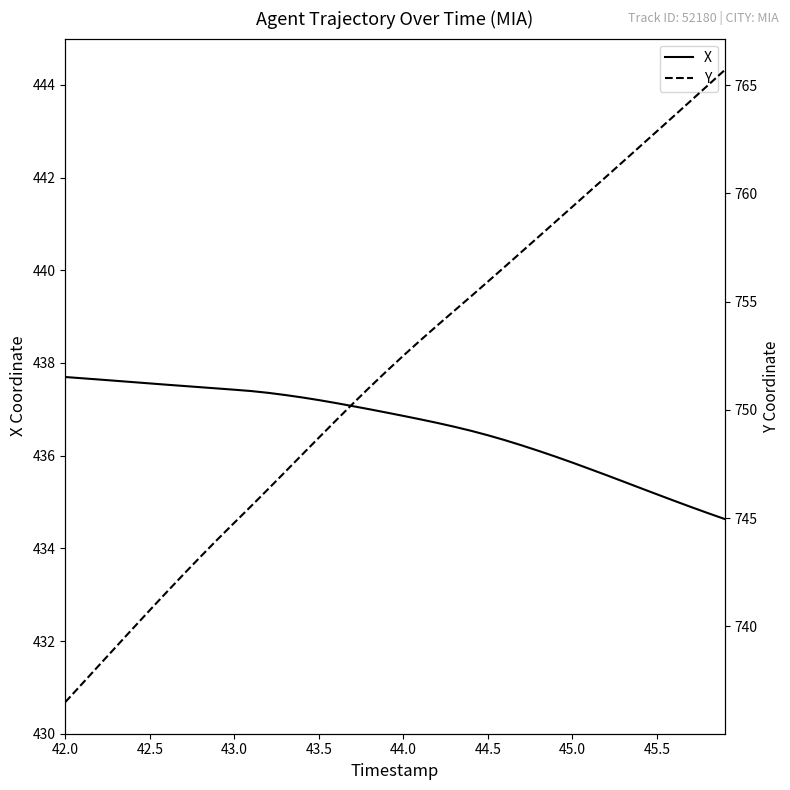

True or false: Y and X cross at least once.

False